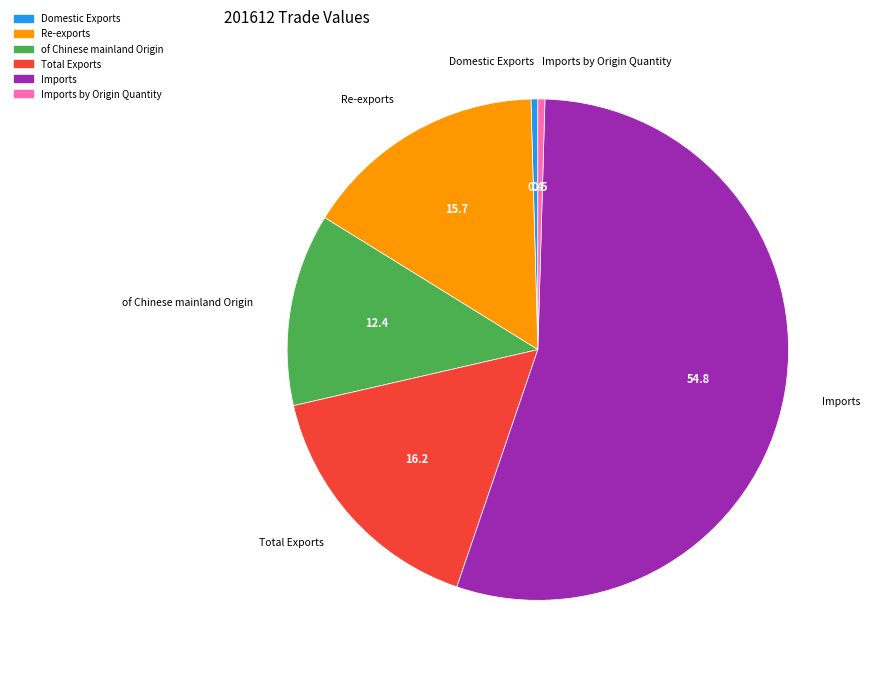

Does any single category account for the majority?

Yes